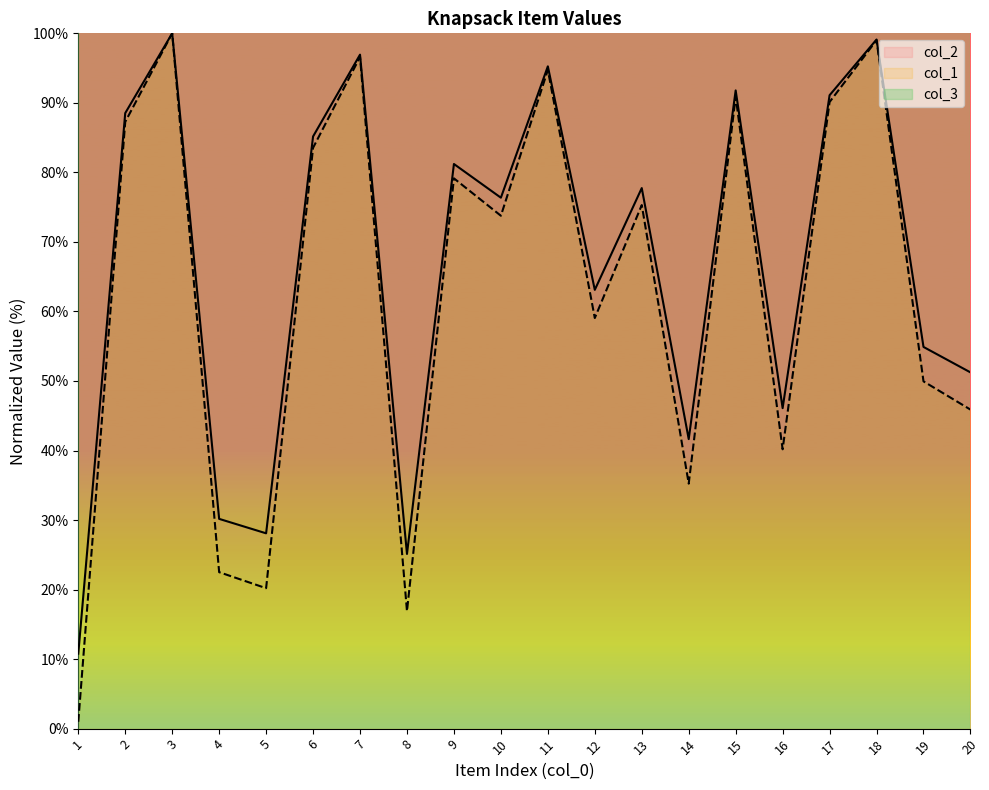

What is the greatest value displayed?

100.0